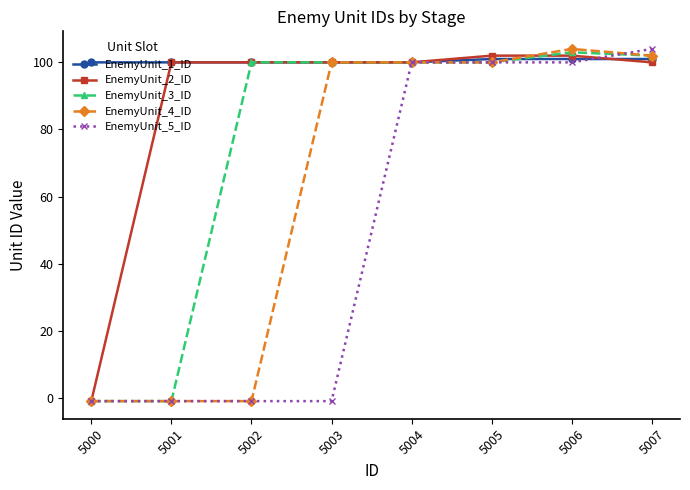

What is the value of the EnemyUnit_5_ID point at the 2nd from the left?

-1